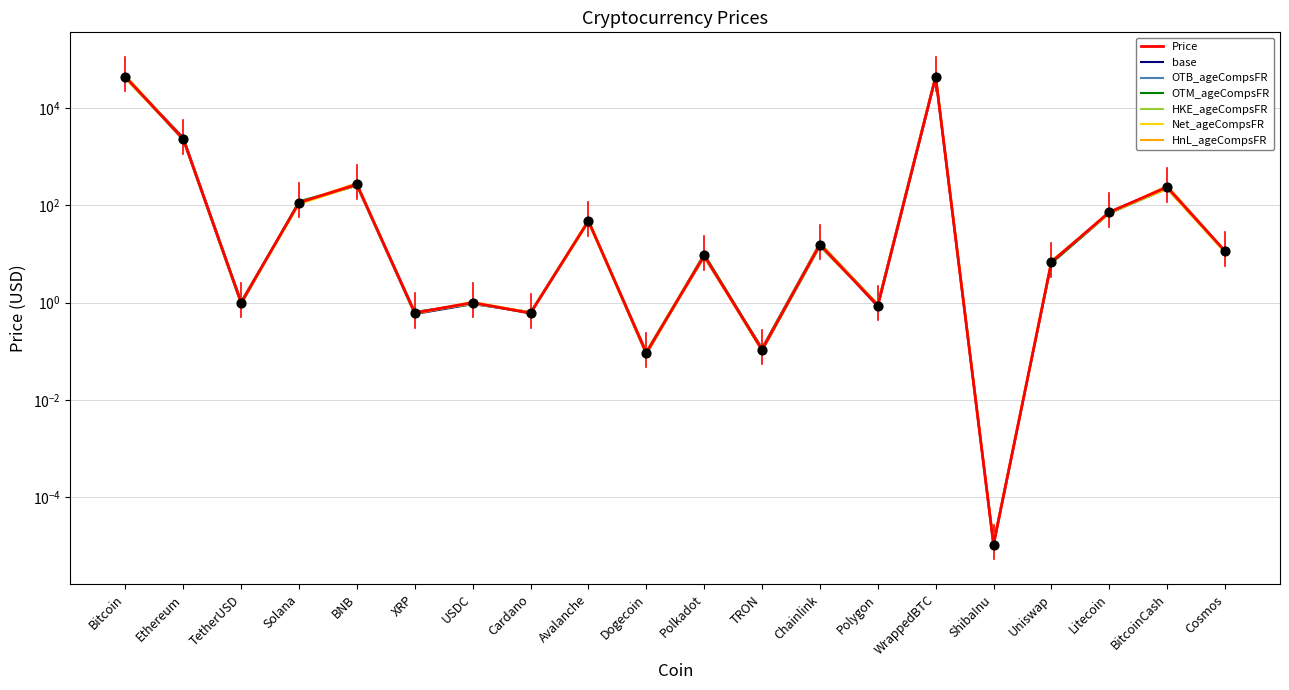

Which has a higher value, ShibaInu or Dogecoin?

Dogecoin